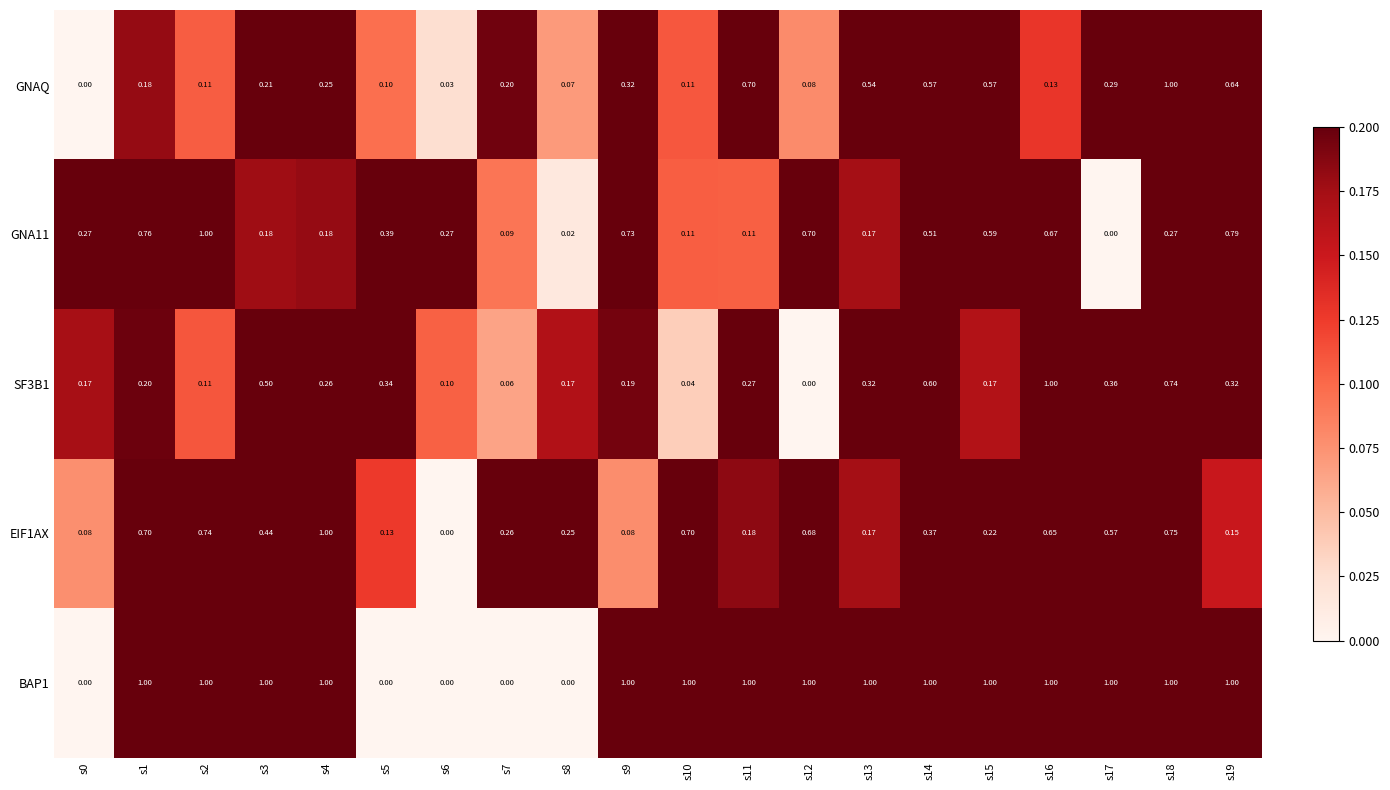

Is the value of BAP1 at s14 greater than the value of EIF1AX at s11?

Yes